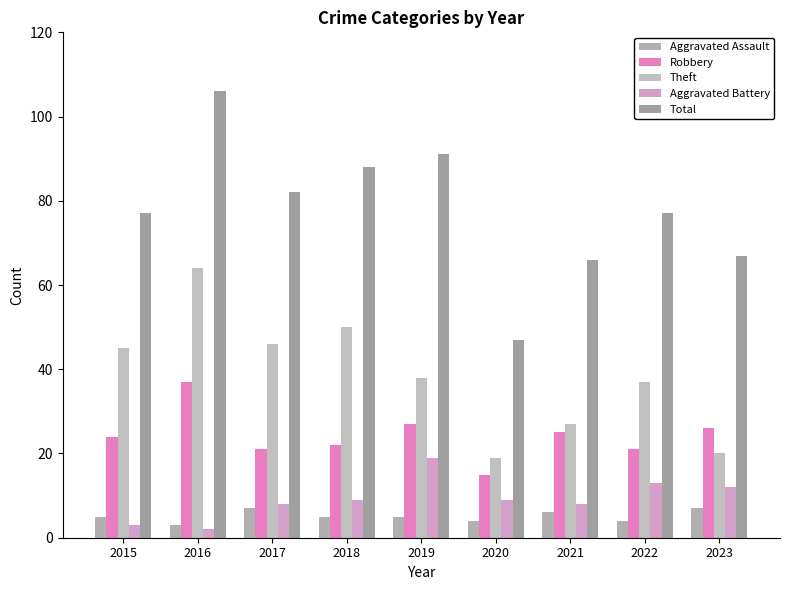

Rank the series at 2017 from highest to lowest value.

Total, Theft, Robbery, Aggravated Battery, Aggravated Assault